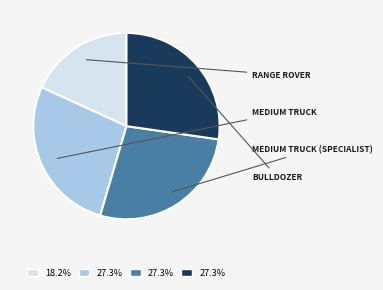

Is there a majority slice in this chart?

No